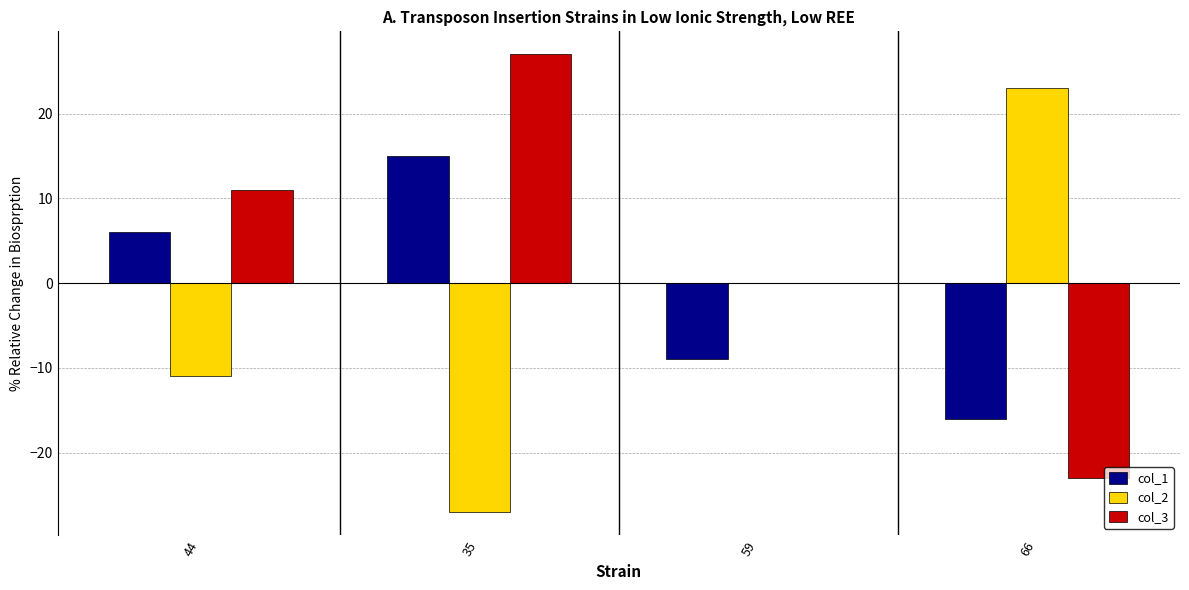

Reading right to left, transcribe all the data shown in this chart.

col_1: 66=-16	59=-9	35=15	44=6
col_2: 66=23	59=0	35=-27	44=-11
col_3: 66=-23	59=0	35=27	44=11